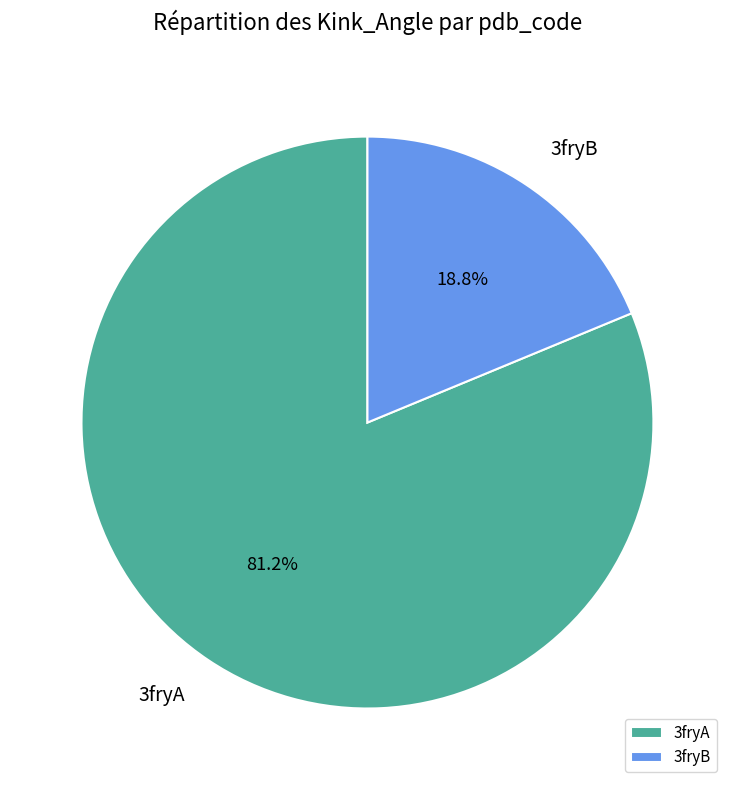

What is the majority slice?

3fryA